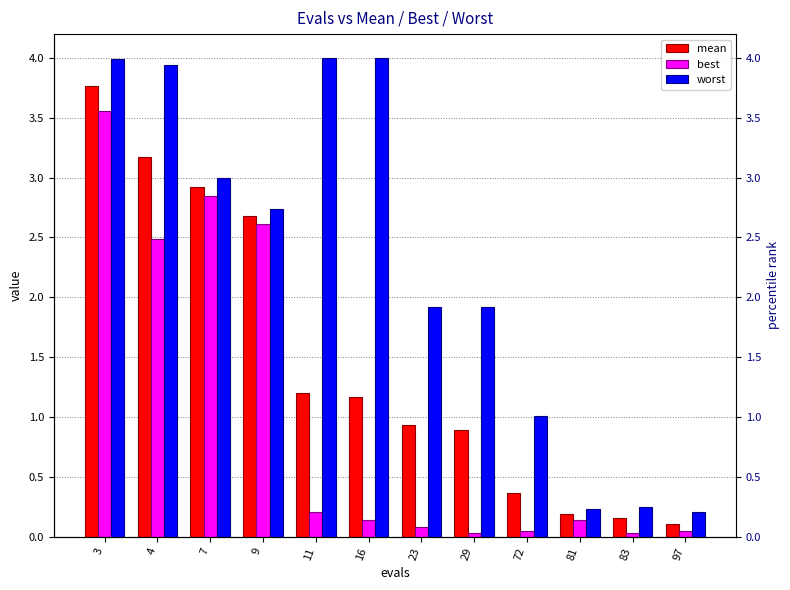

Reading right to left, what are all the values shown in this chart?

mean: 97=0.1	83=0.2	81=0.2	72=0.4	29=0.9	23=0.9	16=1.2	11=1.2	9=2.7	7=2.9	4=3.2	3=3.8
best: 97=0.0	83=0.0	81=0.1	72=0.0	29=0.0	23=0.1	16=0.1	11=0.2	9=2.6	7=2.8	4=2.5	3=3.6
worst: 97=0.2	83=0.2	81=0.2	72=1.0	29=1.9	23=1.9	16=4.0	11=4.0	9=2.7	7=3.0	4=3.9	3=4.0